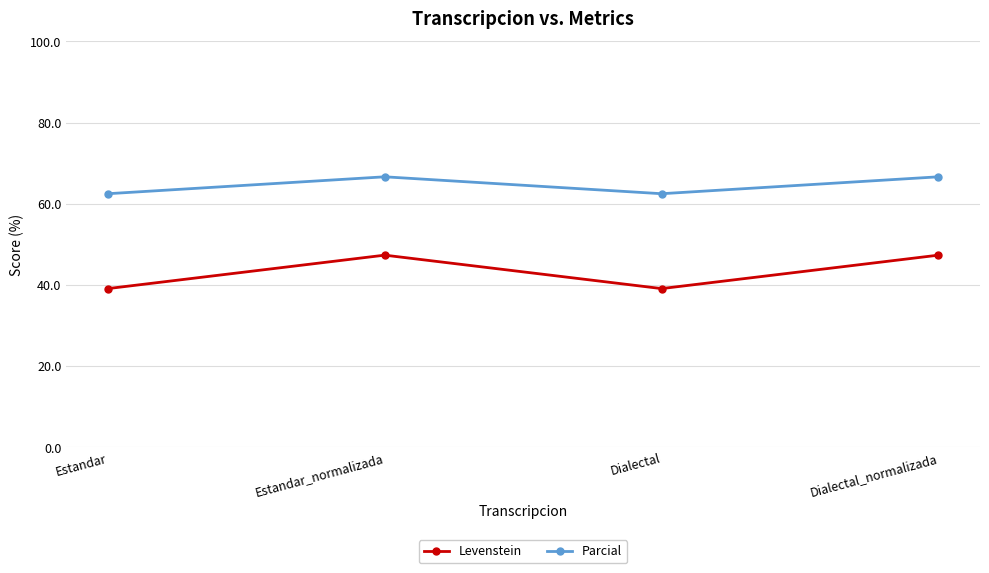

Where does the Parcial series first go above 66?

Estandar_normalizada